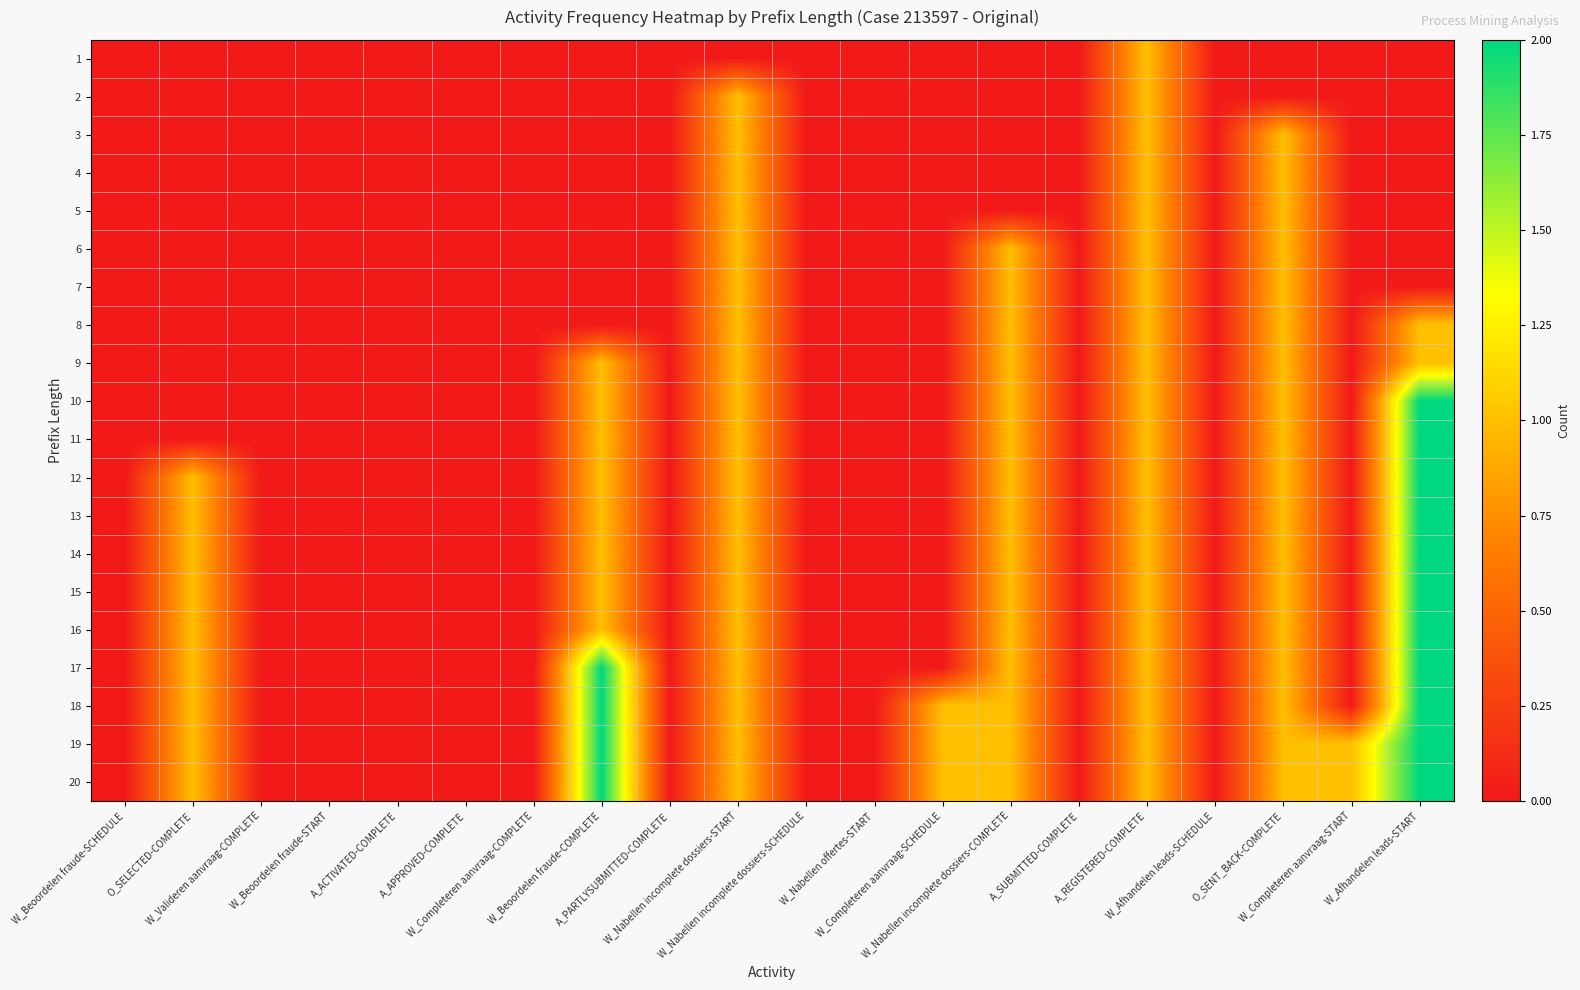

At how many categories does at least one series exceed 1?

2